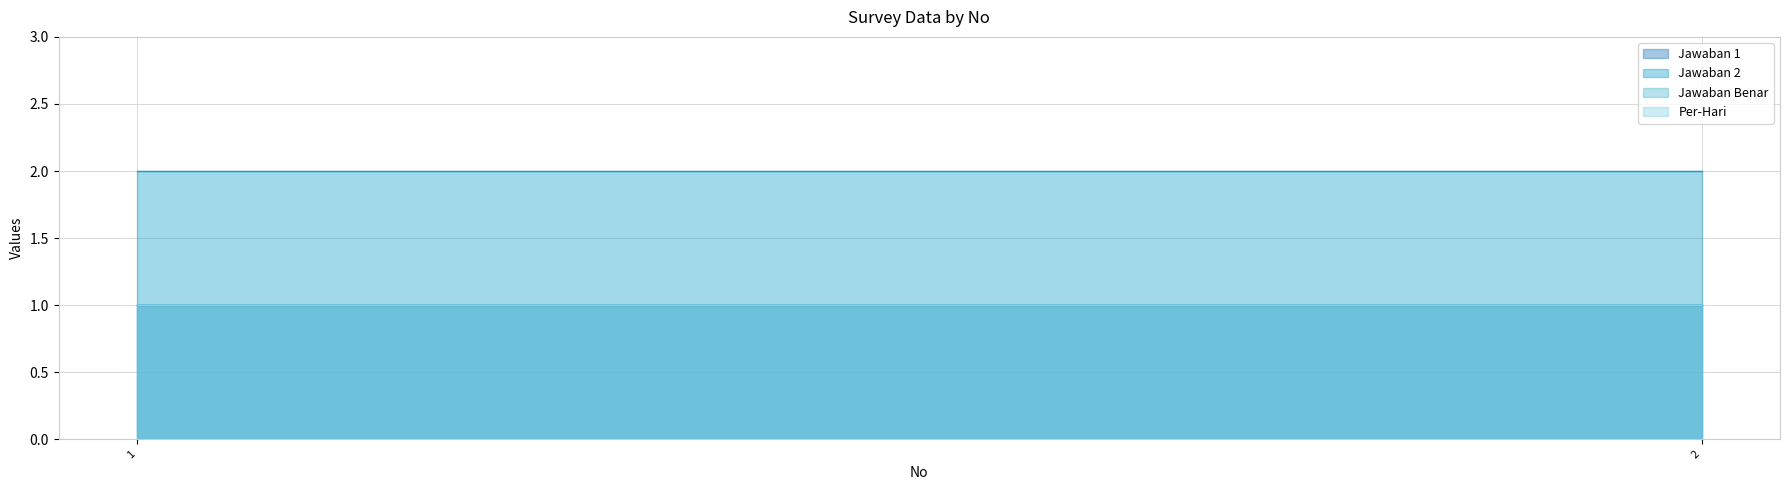

Rank the series at 1 from highest to lowest value.

Jawaban 2, Jawaban 1, Jawaban Benar, Per-Hari